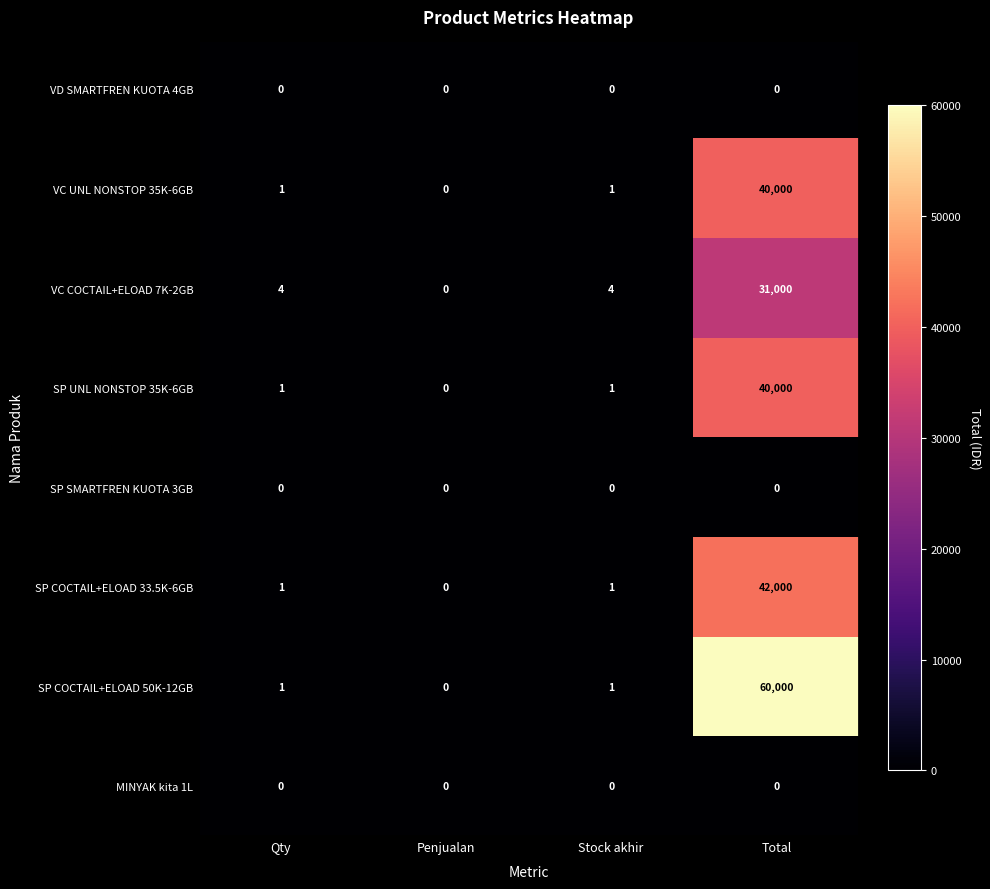

Which series has the largest range (max minus min)?

SP COCTAIL+ELOAD 50K-12GB